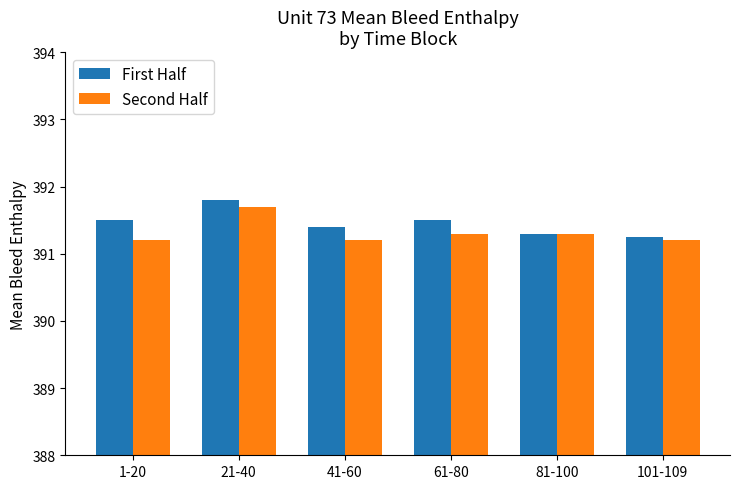

Rank the series by their average value, from highest to lowest.

First Half, Second Half